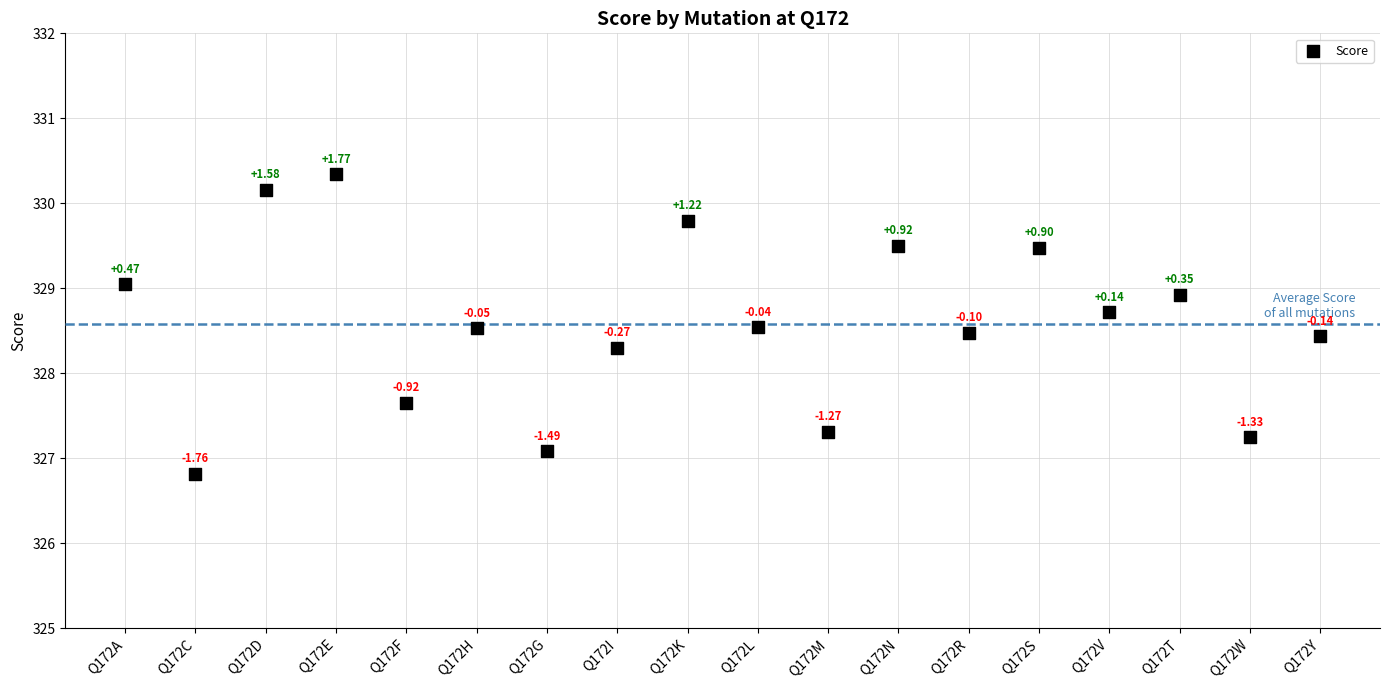

What is the range of Y values (max minus min)?

3.5